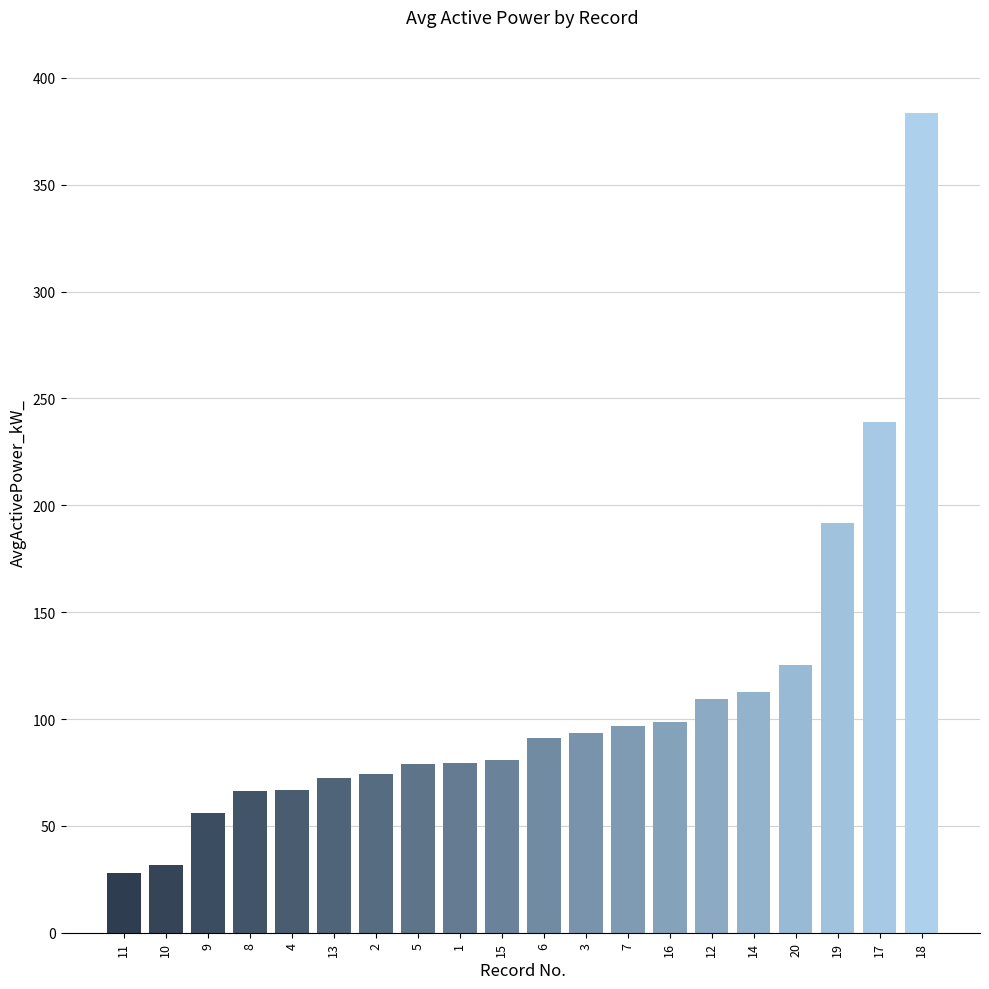

What is the minimum value shown in the chart?

27.9